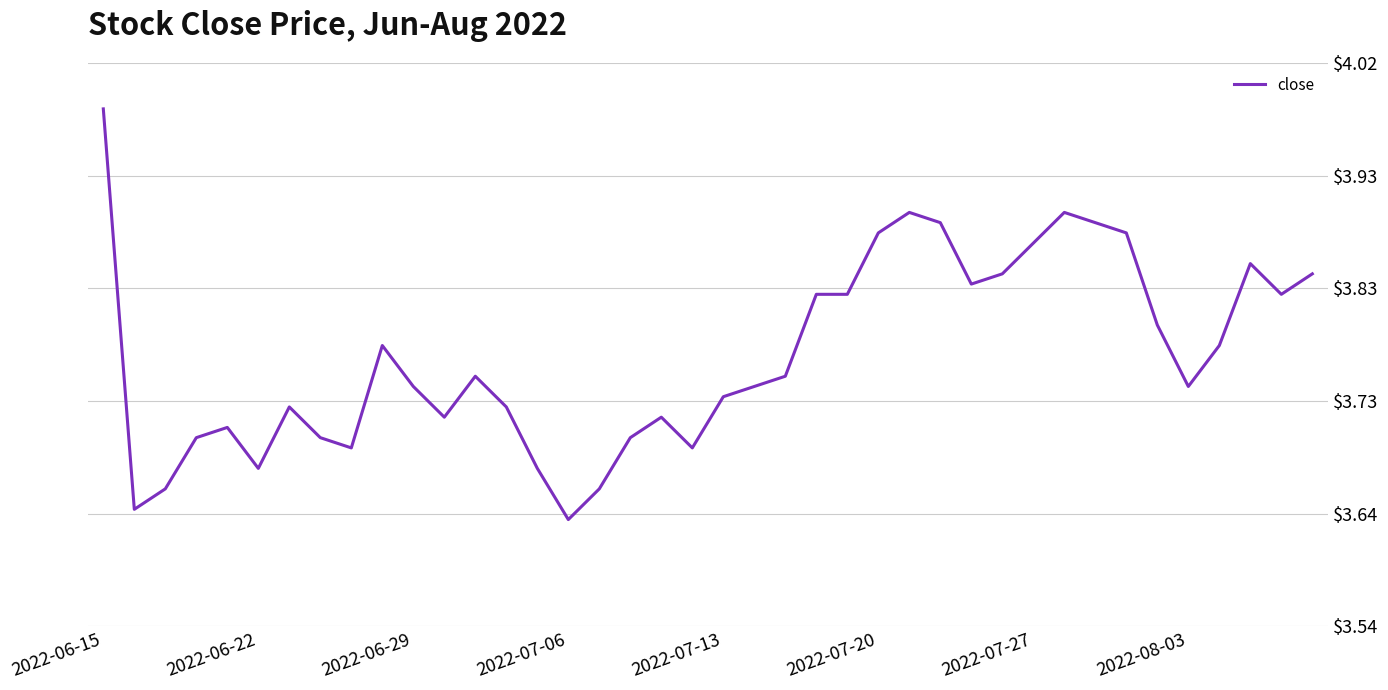

Does the chart have visible grid lines?

Yes